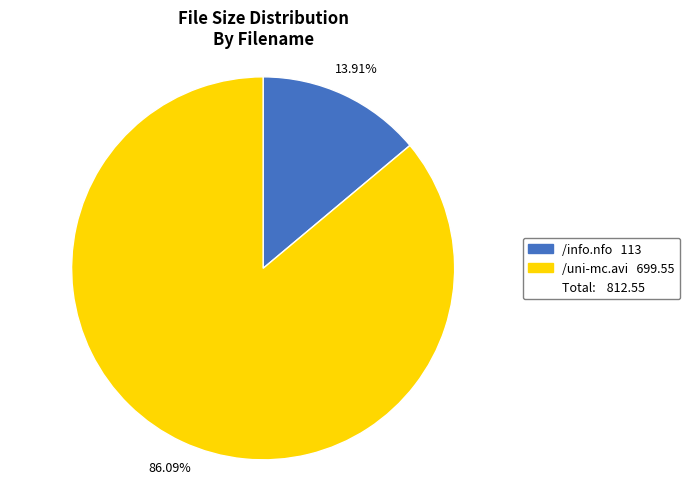

Is there any slice that represents more than half of the pie?

Yes